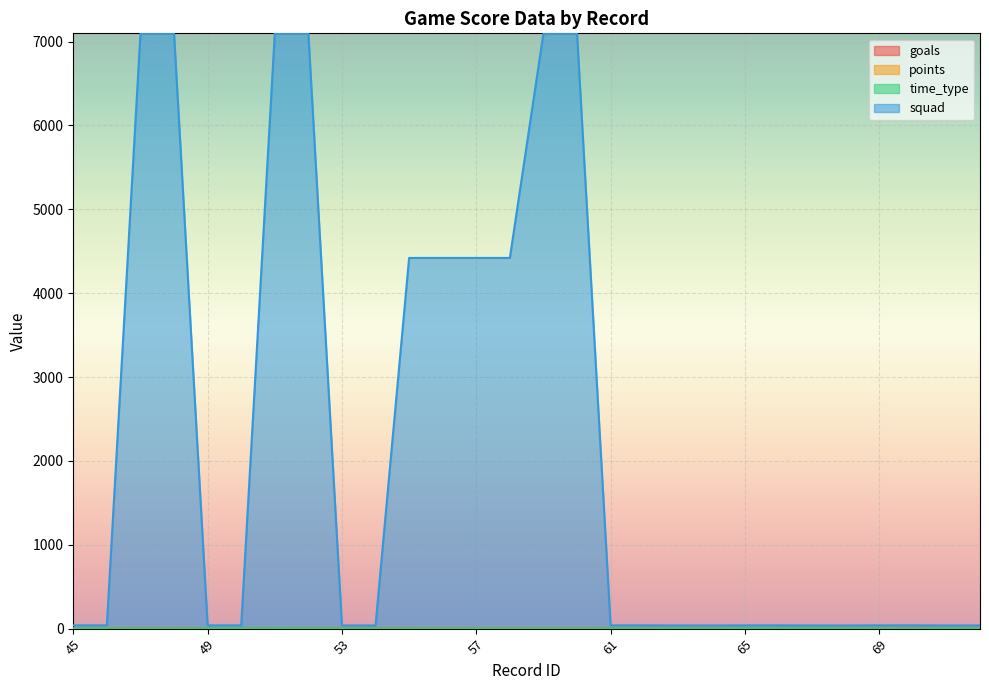

Which series has the largest total across all categories?

squad